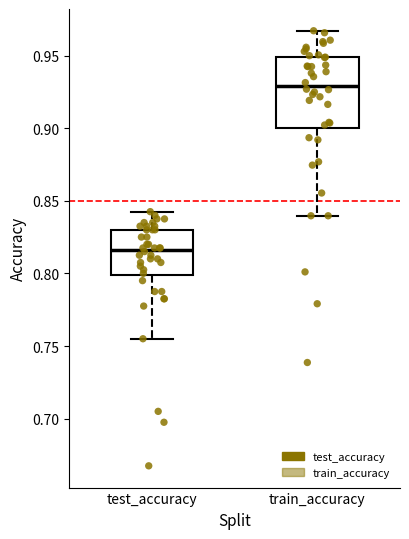

Where is the upper edge of the box for train_accuracy on the y-axis? The values are not printed on the chart, so give them approximately, as read against the axis.

0.950